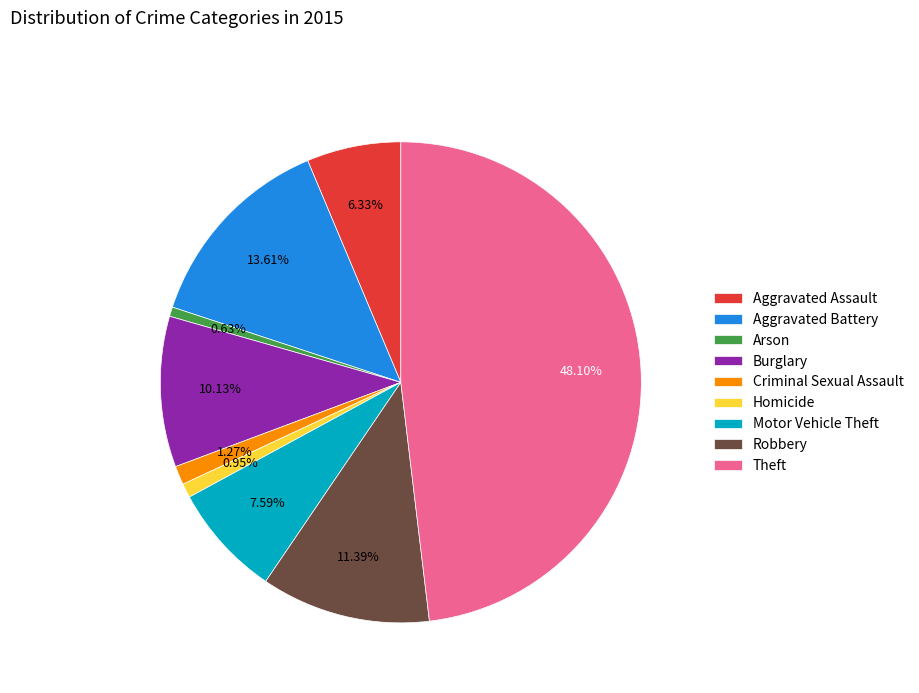

Between Criminal Sexual Assault and Robbery, which is larger?

Robbery